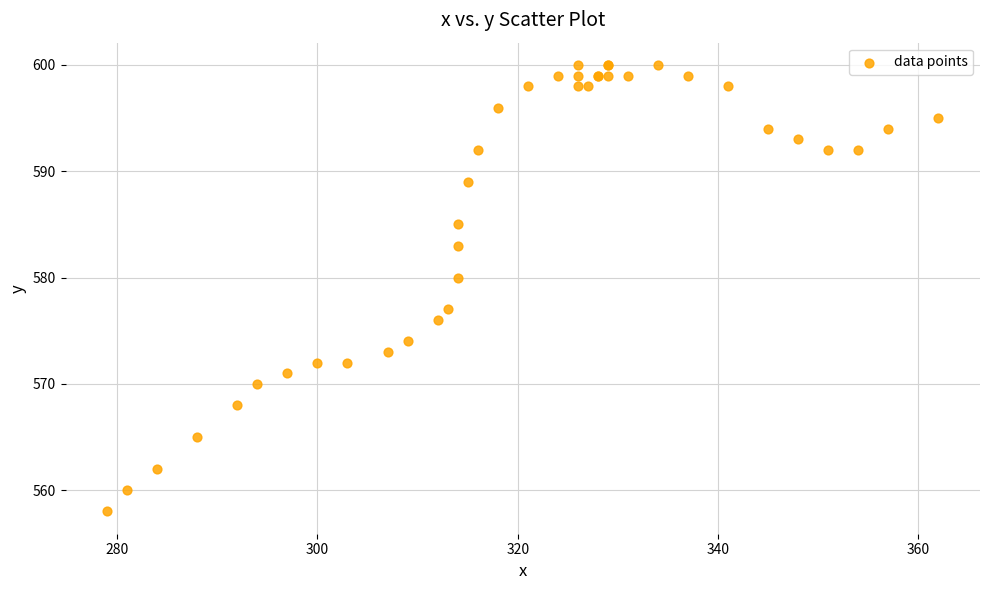

What Y value in the scatter plot is closest to 579?

580